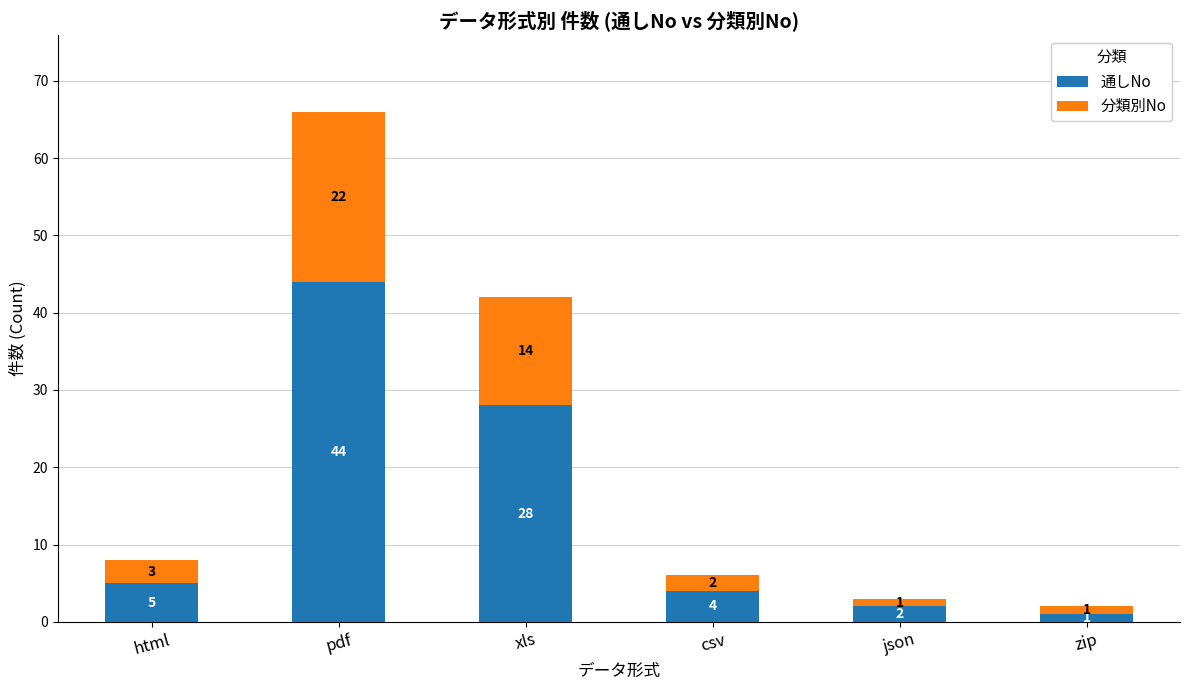

How many series are shown in this chart?

2